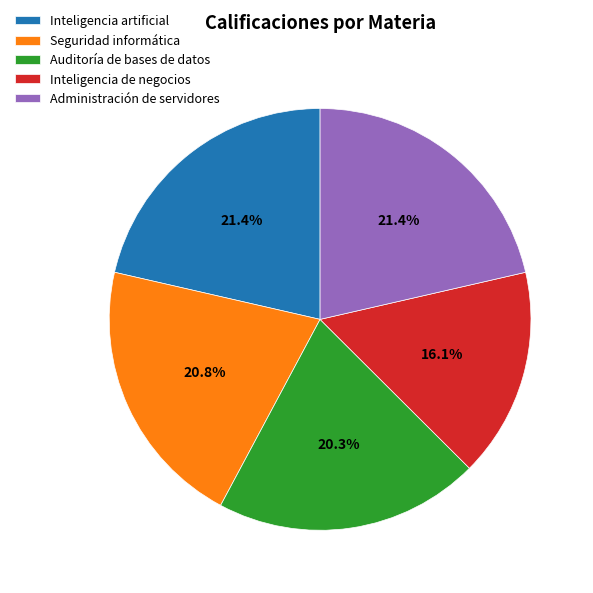

To the nearest percent, what is the average slice percentage?

20%